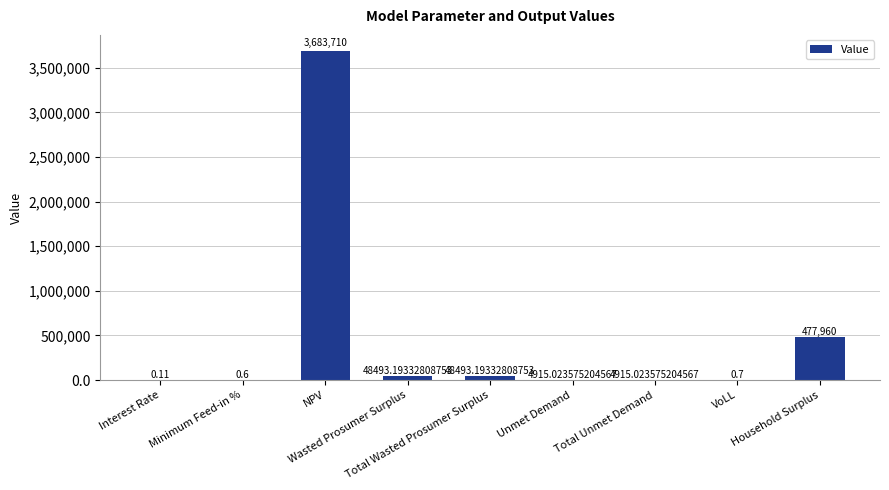

What is the sum of all values?

4268488.2